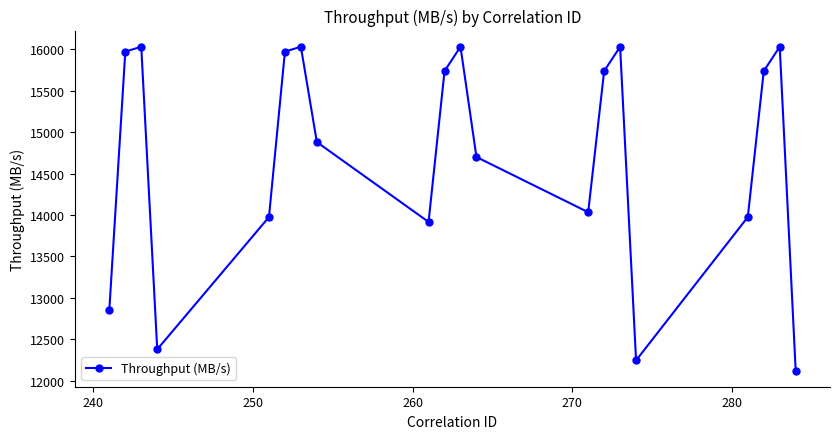

How many lines are shown in the chart?

1